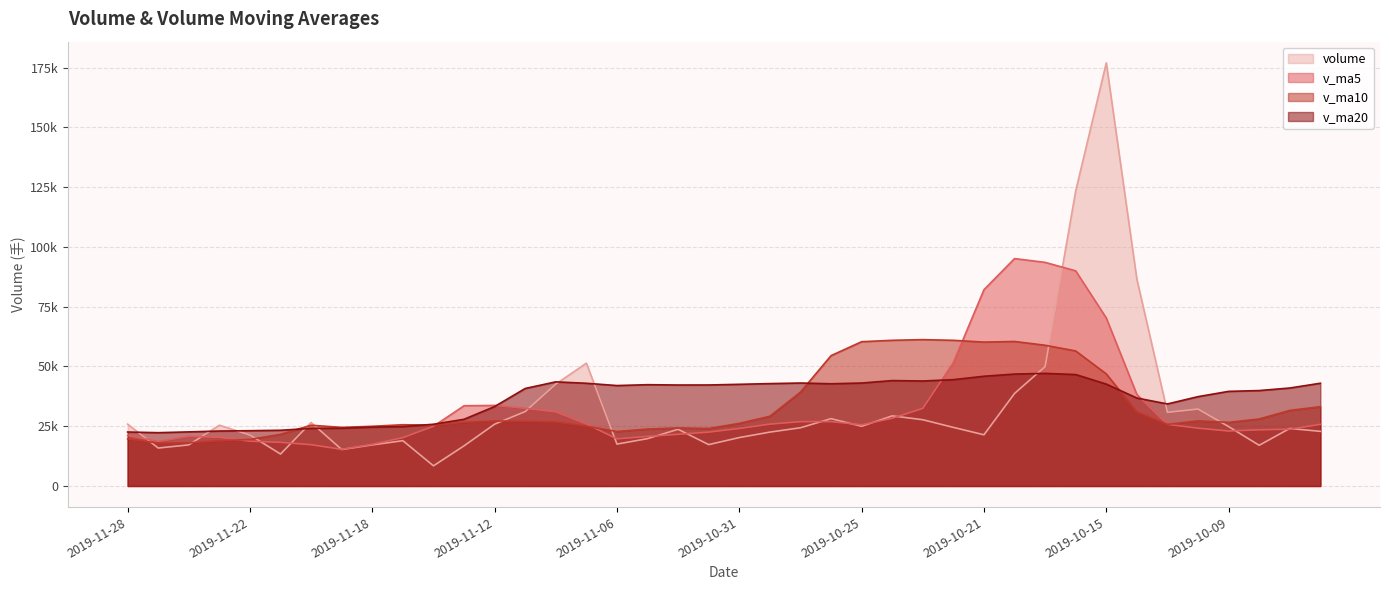

Reading left to right, extract all data points from this chart.

volume: 2019-11-28=25880.7	2019-11-27=15879.6	2019-11-26=17203.0	2019-11-25=25437.3	2019-11-22=21303.8	2019-11-21=13360.3	2019-11-20=26568.0	2019-11-19=15247.8	2019-11-18=17195.7	2019-11-15=18957.4	2019-11-14=8432.1	2019-11-13=16803.2	2019-11-12=25861.4	2019-11-11=31142.7	2019-11-08=42625.0	2019-11-07=51389.6	2019-11-06=17526.1	2019-11-05=19812.6	2019-11-04=23716.2	2019-11-01=17312.6	2019-10-31=20260.9	2019-10-30=22544.6	2019-10-29=24357.2	2019-10-28=28177.4	2019-10-25=24980.0	2019-10-24=29339.5	2019-10-23=27723.2	2019-10-22=24516.7	2019-10-21=21419.2	2019-10-18=38703.8	2019-10-17=49956.0	2019-10-16=123474.9	2019-10-15=177036.9	2019-10-14=86497.4	2019-10-11=30812.4	2019-10-10=32186.0	2019-10-09=24849.3	2019-10-08=17034.3	2019-09-30=24072.8	2019-09-27=22856.5
v_ma5: 2019-11-28=21140.9	2019-11-27=18636.8	2019-11-26=20774.5	2019-11-25=20383.5	2019-11-22=18735.1	2019-11-21=18265.8	2019-11-20=17280.2	2019-11-19=15327.2	2019-11-18=17450.0	2019-11-15=20239.4	2019-11-14=24972.9	2019-11-13=33564.4	2019-11-12=33708.9	2019-11-11=32499.2	2019-11-08=31013.9	2019-11-07=25951.4	2019-11-06=19725.7	2019-11-05=20729.4	2019-11-04=21638.3	2019-11-01=22530.5	2019-10-31=24064.0	2019-10-30=25879.8	2019-10-29=26915.5	2019-10-28=26947.4	2019-10-25=25595.7	2019-10-24=28340.5	2019-10-23=32463.8	2019-10-22=51614.1	2019-10-21=82118.2	2019-10-18=95133.8	2019-10-17=93555.5	2019-10-16=90001.5	2019-10-15=70276.4	2019-10-14=38275.9	2019-10-11=25791.0	2019-10-10=24199.8	2019-10-09=22996.0	2019-10-08=23498.5	2019-09-30=23744.4	2019-09-27=25782.4
v_ma10: 2019-11-28=19703.4	2019-11-27=17958.5	2019-11-26=18050.9	2019-11-25=18916.7	2019-11-22=19487.2	2019-11-21=21619.4	2019-11-20=25422.3	2019-11-19=24518.1	2019-11-18=24974.6	2019-11-15=25626.6	2019-11-14=25462.2	2019-11-13=26645.0	2019-11-12=27219.2	2019-11-11=27068.8	2019-11-08=26772.2	2019-11-07=25007.7	2019-11-06=22802.7	2019-11-05=23822.4	2019-11-04=24292.8	2019-11-01=24063.1	2019-10-31=26202.3	2019-10-30=29171.8	2019-10-29=39264.8	2019-10-28=54532.8	2019-10-25=60364.8	2019-10-24=60948.0	2019-10-23=61232.7	2019-10-22=60945.3	2019-10-21=60197.0	2019-10-18=60462.4	2019-10-17=58877.7	2019-10-16=56498.8	2019-10-15=46887.5	2019-10-14=31010.1	2019-10-11=25786.7	2019-10-10=27252.9	2019-10-09=26622.2	2019-10-08=28037.0	2019-09-30=31629.1	2019-09-27=33195.3
v_ma20: 2019-11-28=22582.8	2019-11-27=22301.8	2019-11-26=22635.0	2019-11-25=22992.7	2019-11-22=23129.7	2019-11-21=23313.5	2019-11-20=24112.5	2019-11-19=24170.3	2019-11-18=24633.7	2019-11-15=24844.9	2019-11-14=25832.2	2019-11-13=27908.4	2019-11-12=33242.0	2019-11-11=40800.8	2019-11-08=43568.5	2019-11-07=42977.9	2019-11-06=42017.7	2019-11-05=42383.8	2019-11-04=42244.9	2019-11-01=42262.8	2019-10-31=42539.9	2019-10-30=42835.3	2019-10-29=43076.1	2019-10-28=42771.4	2019-10-25=43075.7	2019-10-24=44100.5	2019-10-23=43927.4	2019-10-22=44491.1	2019-10-21=45913.1	2019-10-18=46828.8	2019-10-17=47116.8	2019-10-16=46623.9	2019-10-15=42630.0	2019-10-14=36800.3	2019-10-11=34326.0	2019-10-10=37379.0	2019-10-09=39584.6	2019-10-08=39926.8	2019-09-30=40991.4	2019-09-27=42984.5